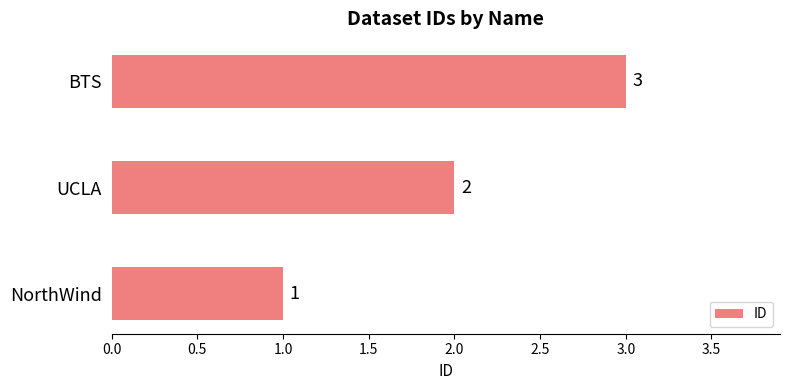

Rank the categories by value from lowest to highest.

NorthWind, UCLA, BTS